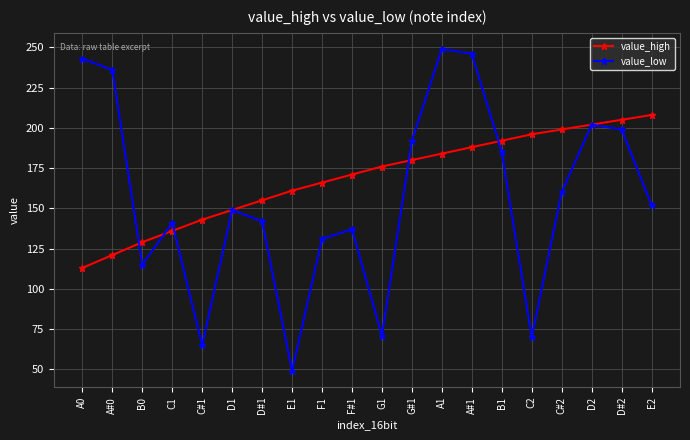

At how many categories does at least one series exceed 102?

20